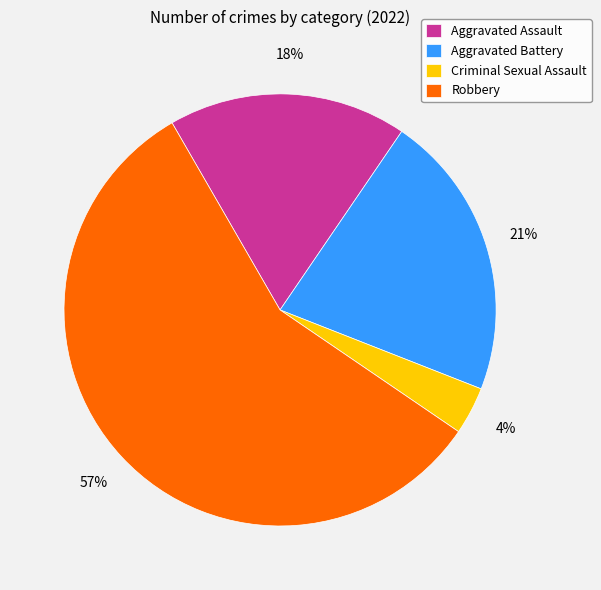

Rank the categories by value from lowest to highest.

Criminal Sexual Assault, Aggravated Assault, Aggravated Battery, Robbery